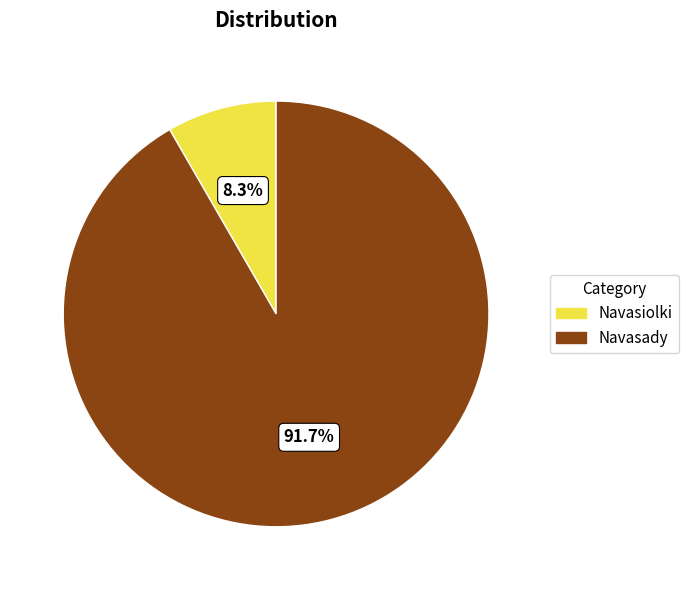

Rank the categories by value from lowest to highest.

Navasiolki, Navasady